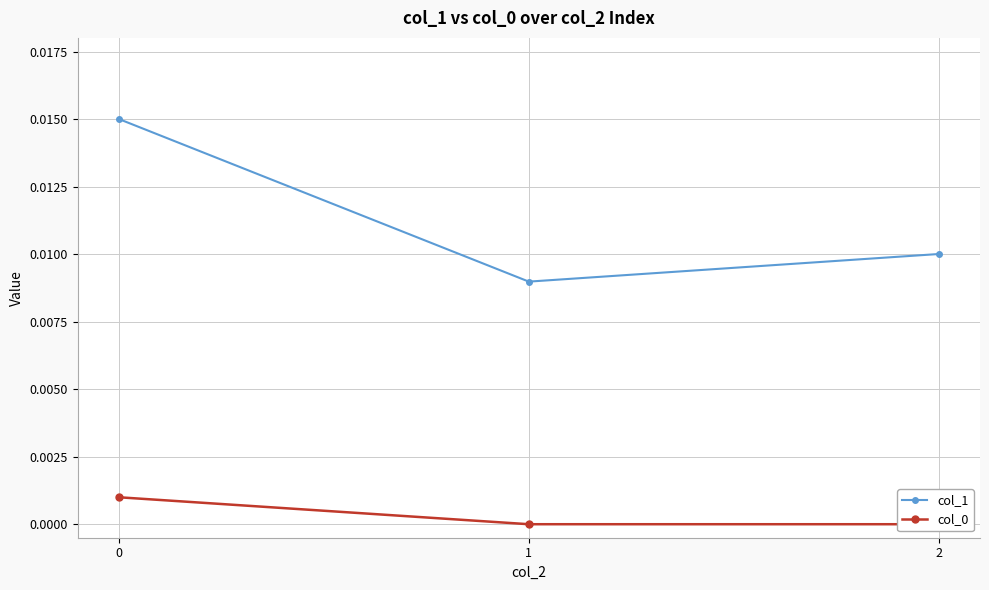

The value of col_1 at 2 is 0.0. True or false?

False